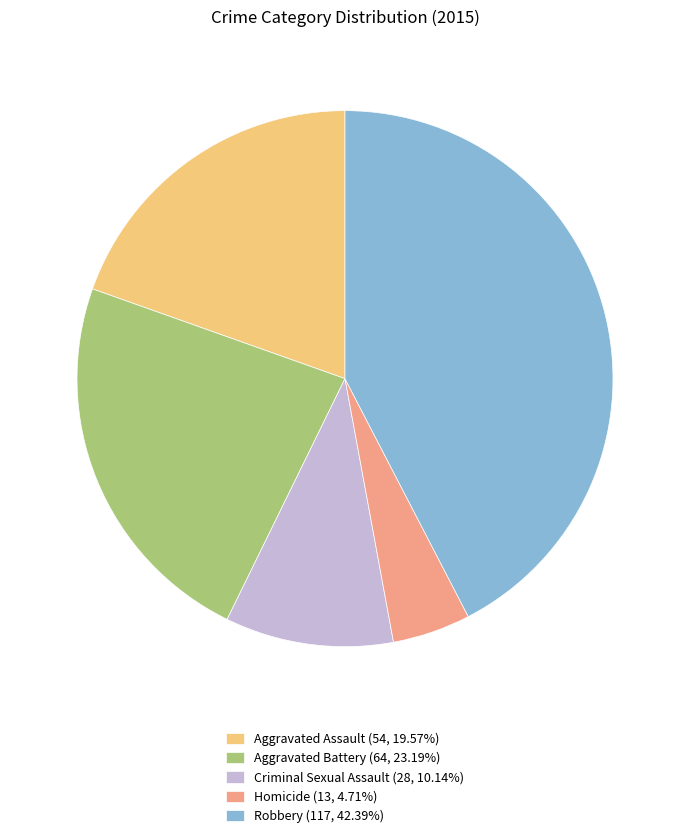

How many segments does this pie chart have?

5